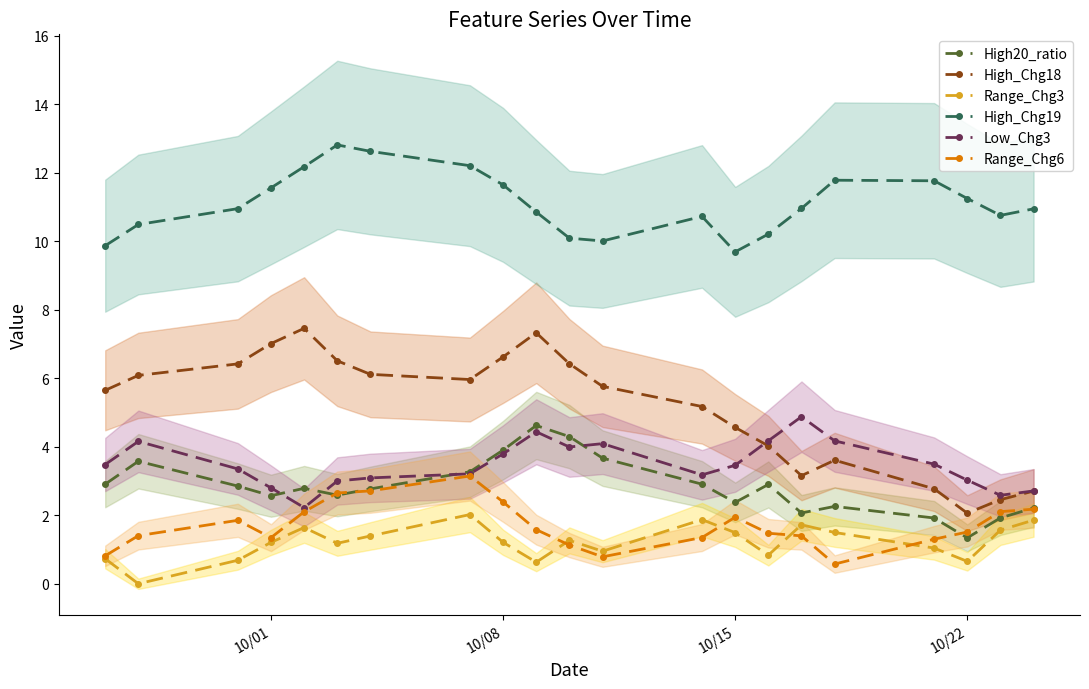

True or false: Range_Chg6 and High_Chg19 intersect in this chart.

False